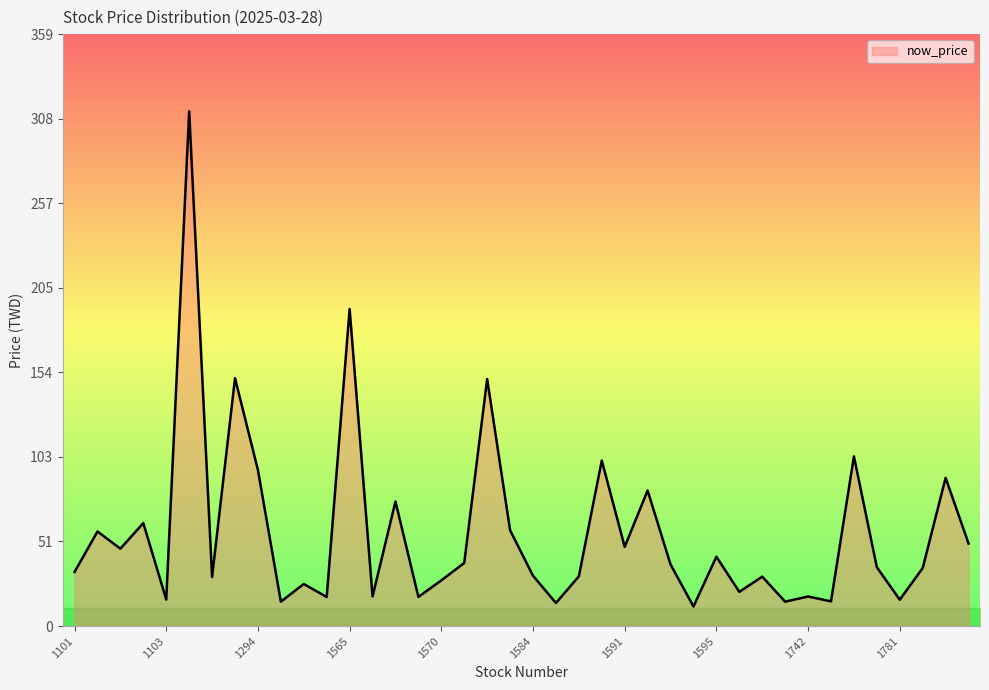

What is the maximum value shown in the chart?

312.5